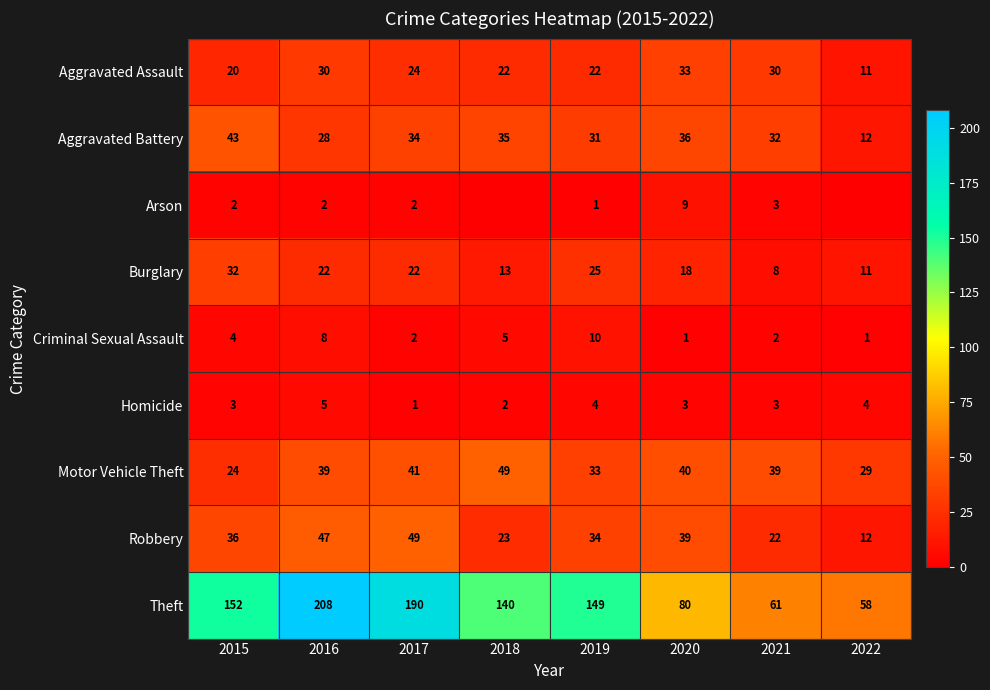

Which series changed the most between 2015 and 2019?

Aggravated Battery